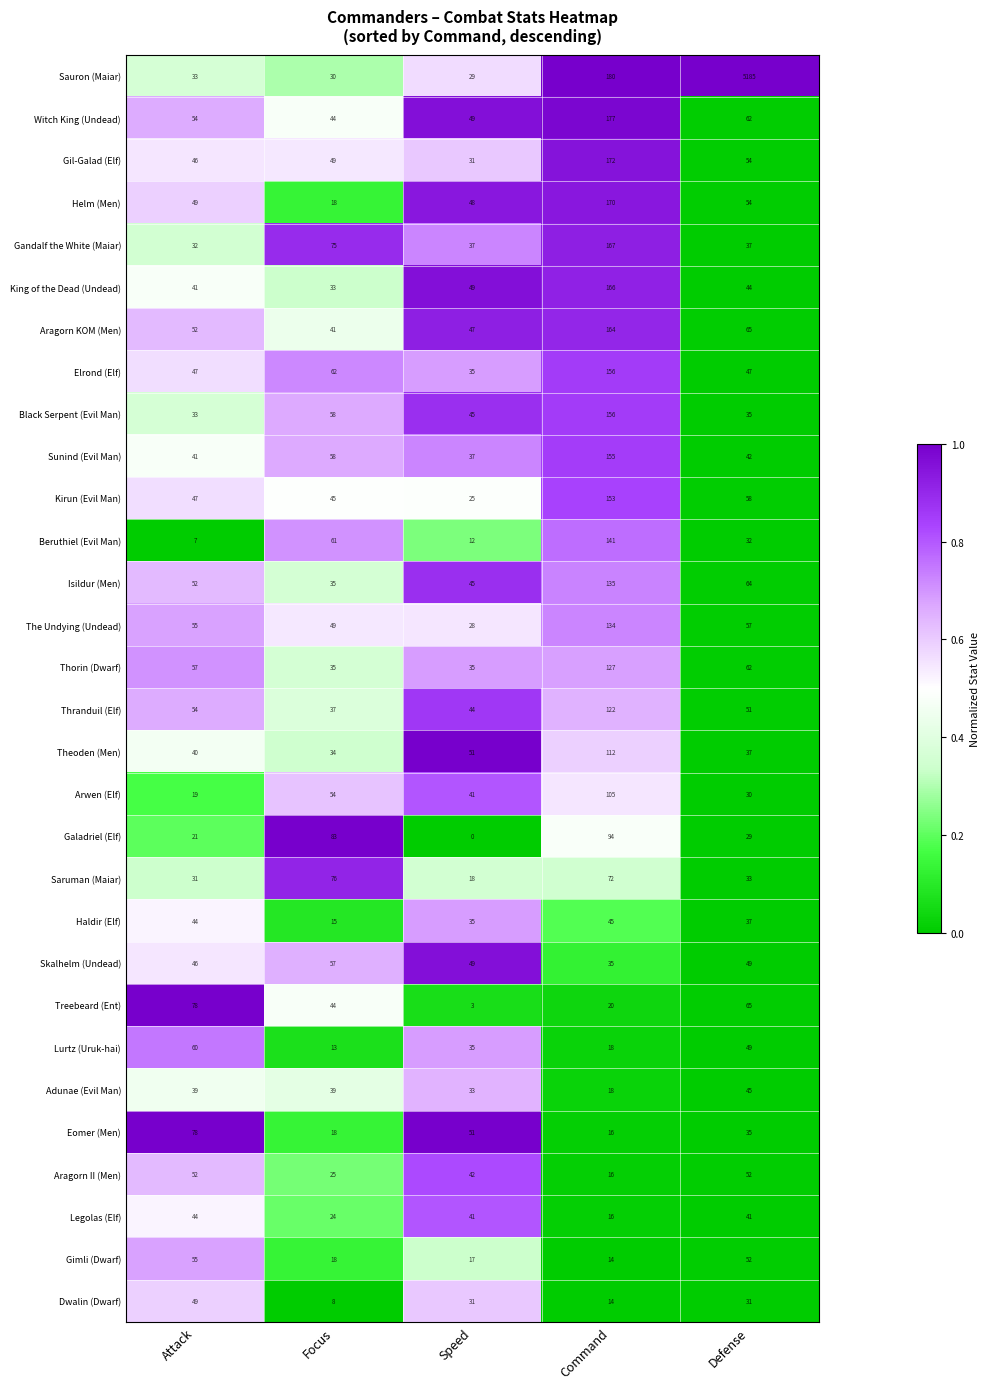

What is the total value across all series at Speed?

1043